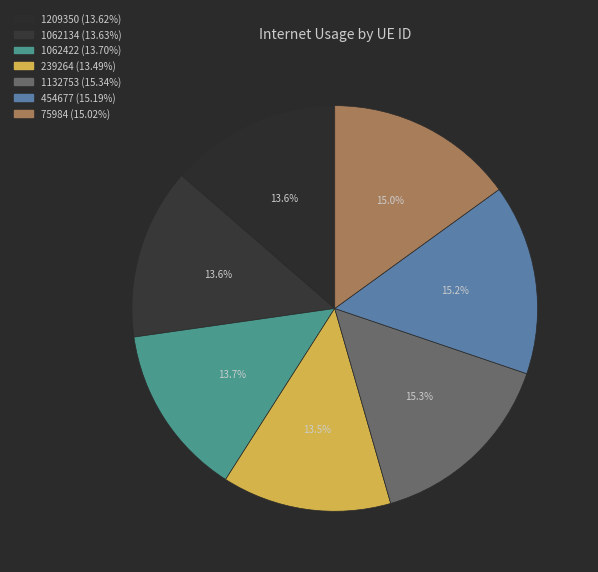

How many segments does this pie chart have?

7